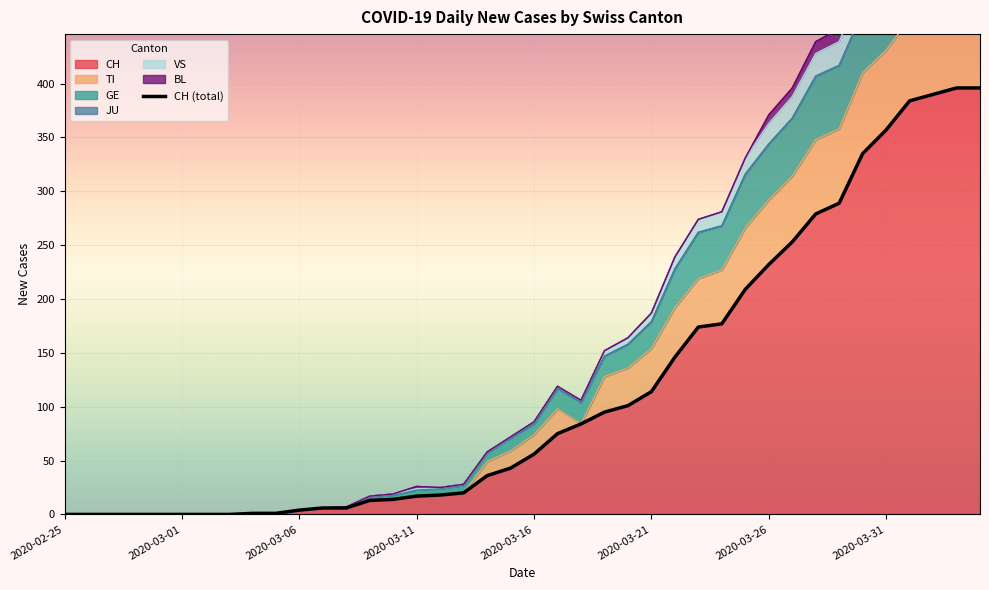

Reading left to right, transcribe all the data shown in this chart.

0	0	0	0	0	0	0	0	1	1	4	6	6	13	14	17	18	20	36	43	56	75	84	95	101	114	146	174	177	209	232	253	279	289	335	357	384	390	396	396